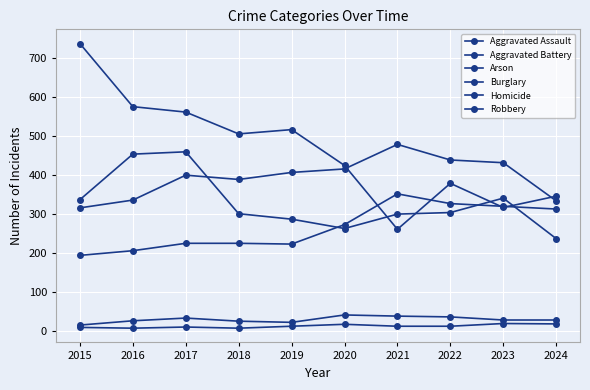

Does the chart have visible grid lines?

Yes